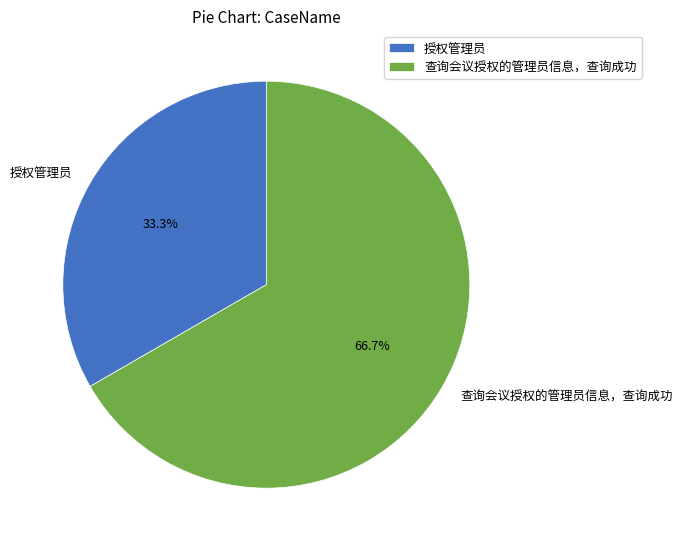

To the nearest percent, what portion does 授权管理员 represent?

33%